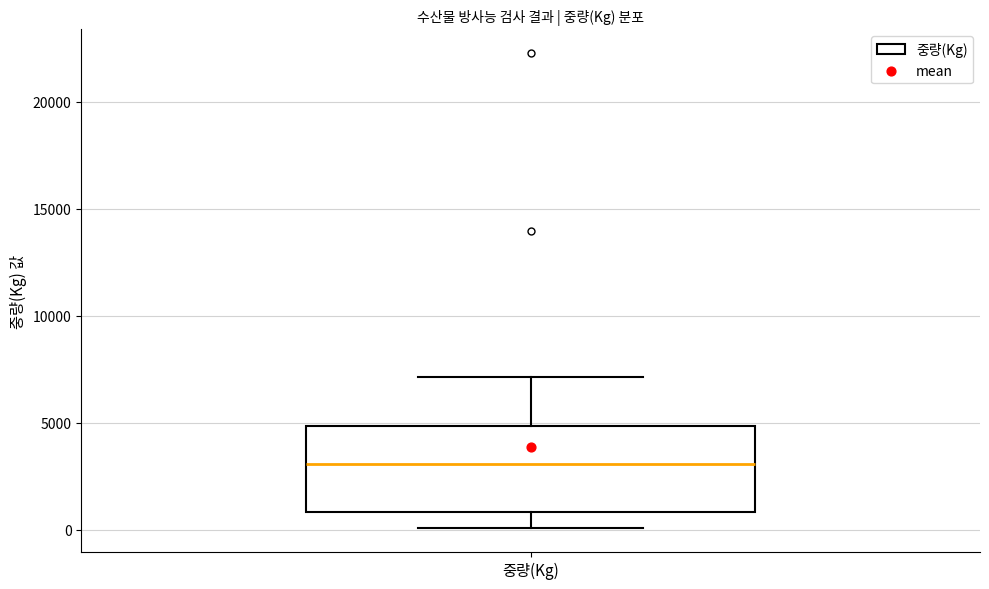

Transcribe this box plot: give where the median line is, the range the box spans, and where the two whiskers end, as read against the y-axis. The values are not printed on the chart, so give them approximately, as read against the axis.

median 3000, box 1000 to 5000, whiskers 0 to 7000